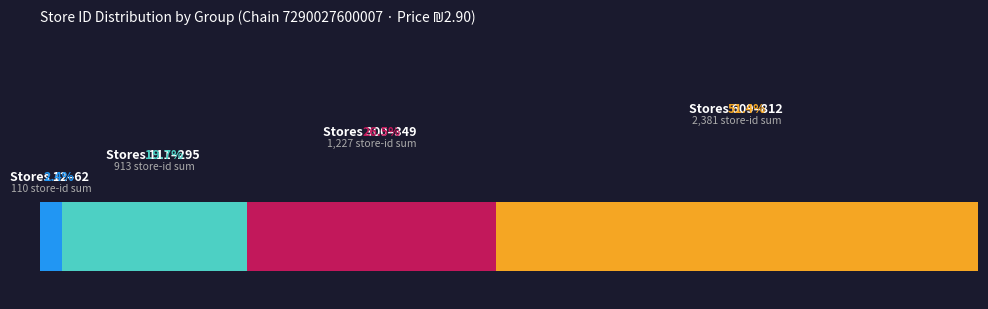

True or false: the data shows 169 at 314.

False